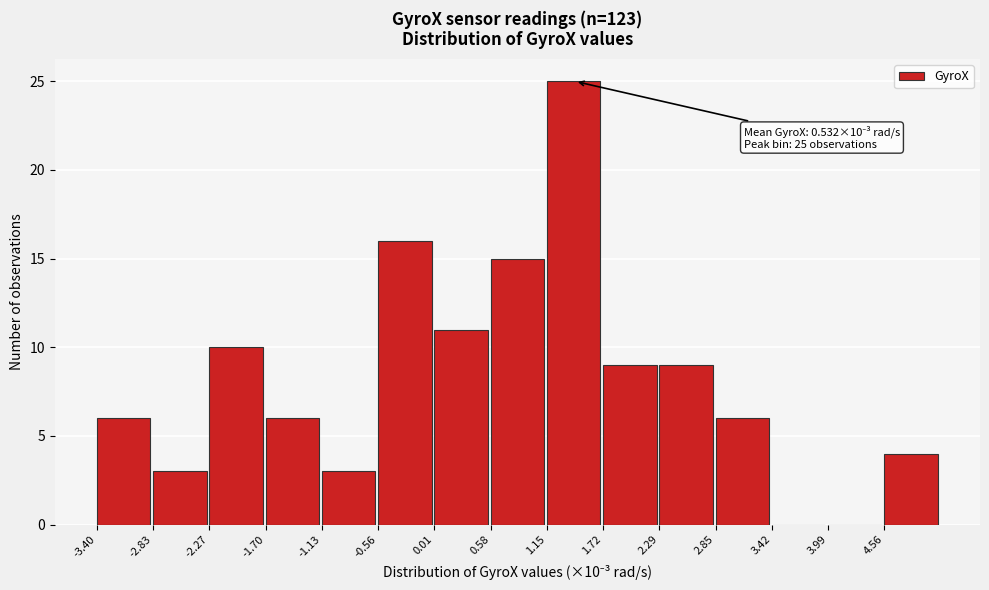

Reading left to right, list all the values displayed in this chart.

-3.40=6	-2.83=3	-2.27=10	-1.70=6	-1.13=3	-0.56=16	0.01=11	0.58=15	1.15=25	1.72=9	2.29=9	2.85=6	3.42=0	3.99=0	4.56=4